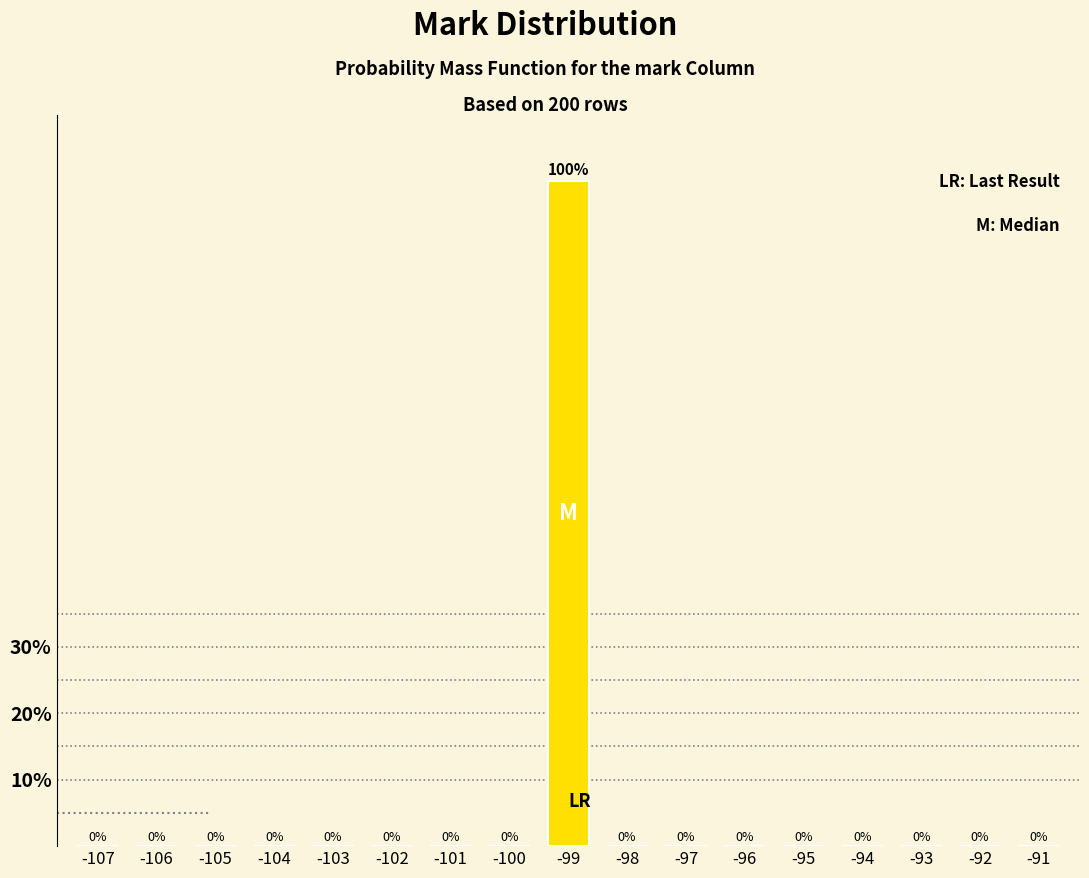

Reading left to right, extract all data points from this chart.

-107=0	-106=0	-105=0	-104=0	-103=0	-102=0	-101=0	-100=0	-99=100	-98=0	-97=0	-96=0	-95=0	-94=0	-93=0	-92=0	-91=0